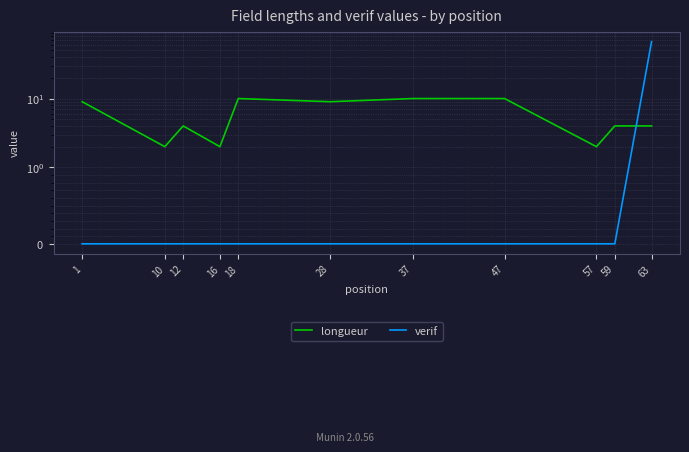

Reading right to left, transcribe all the data shown in this chart.

longueur: 63=4	59=4	57=2	47=10	37=10	28=9	18=10	16=2	12=4	10=2	1=9
verif: 63=67	59=0	57=0	47=0	37=0	28=0	18=0	16=0	12=0	10=0	1=0